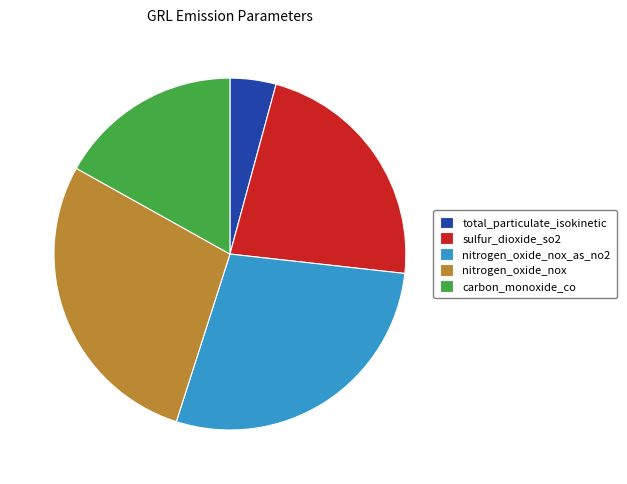

What is the smallest slice in the pie chart?

total_particulate_isokinetic